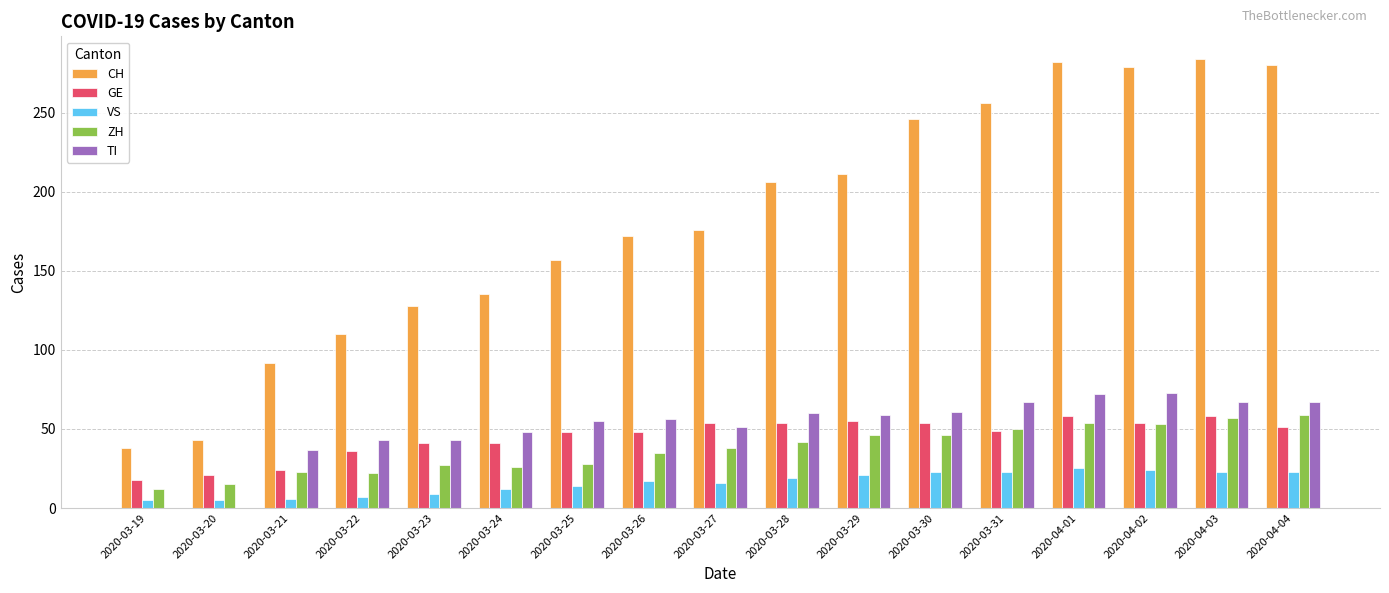

What is the approximate value of CH at 2020-04-02, to the nearest 5?

280